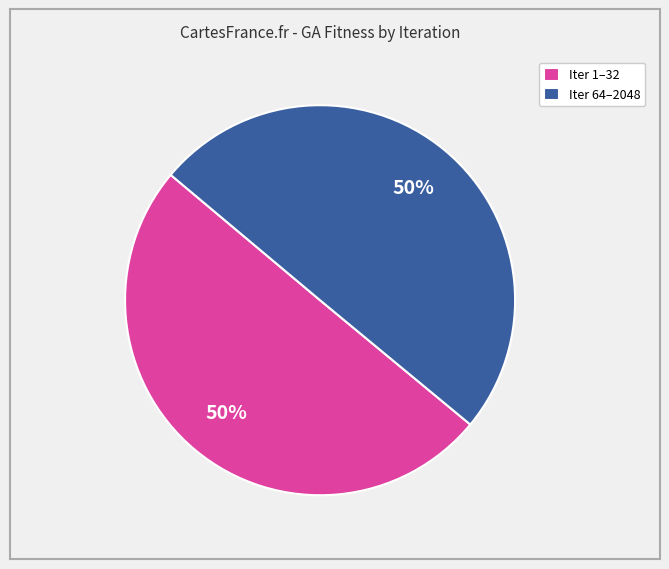

To the nearest percent, what portion does Iter 64–2048 represent?

50%